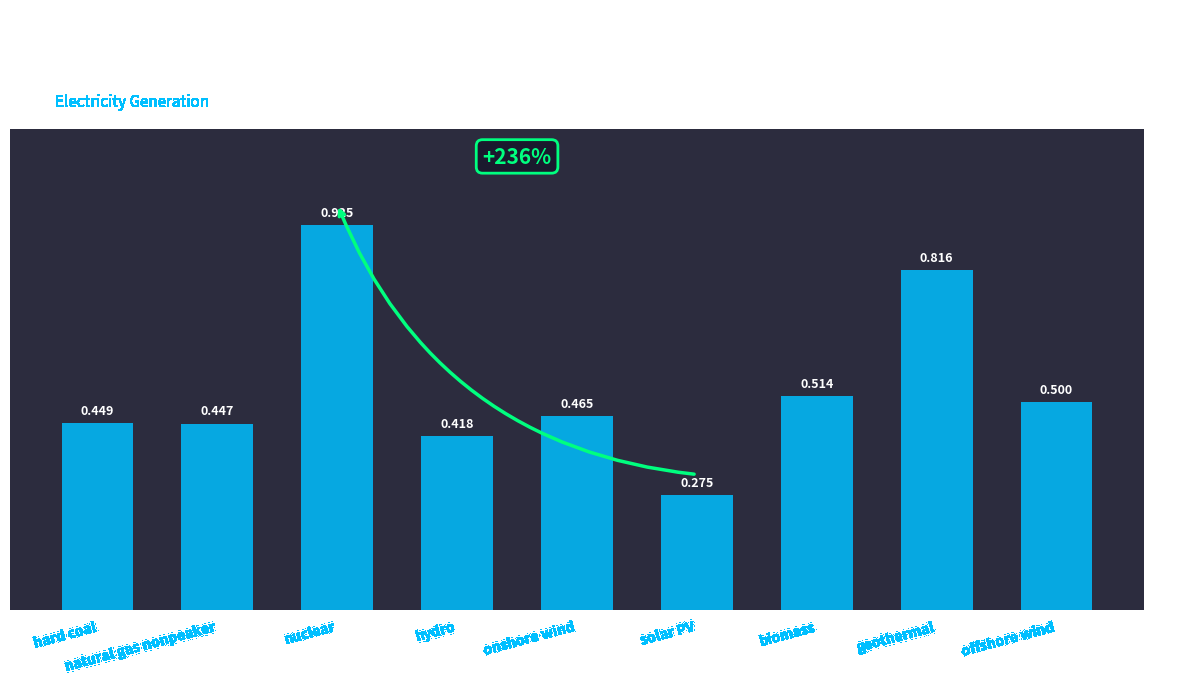

Where is the data nearest to the value 0?

solar PV